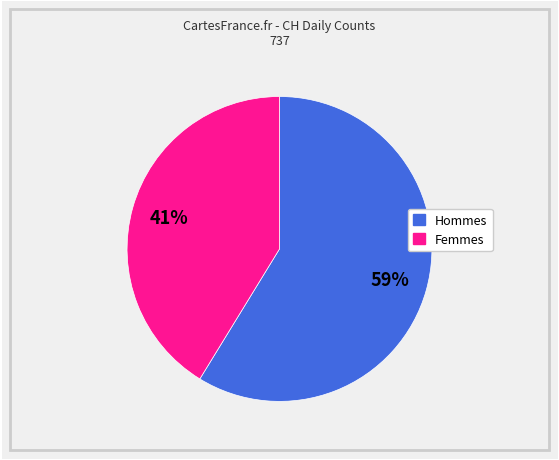

Is there any slice that represents more than half of the pie?

Yes